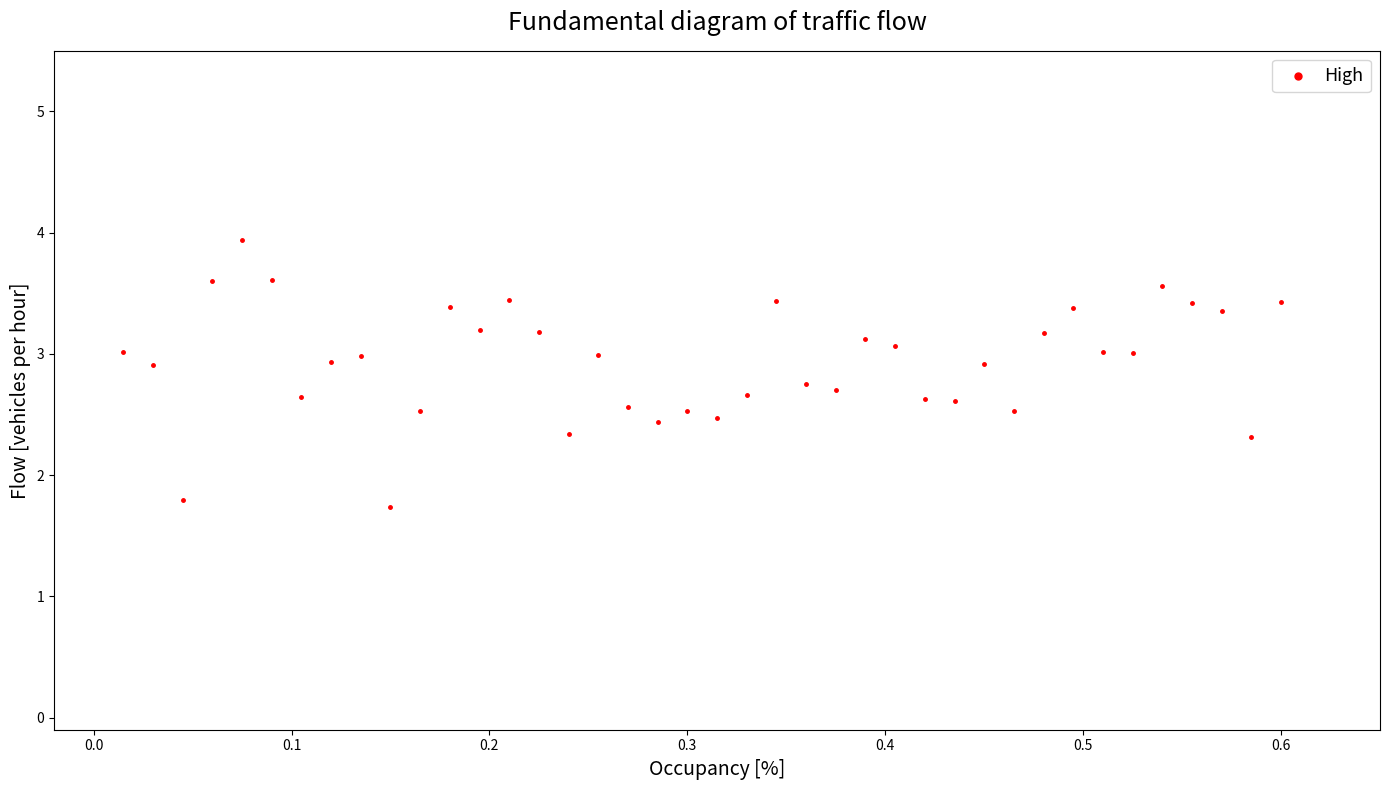

What is the range of Y values (max minus min)?

2.2